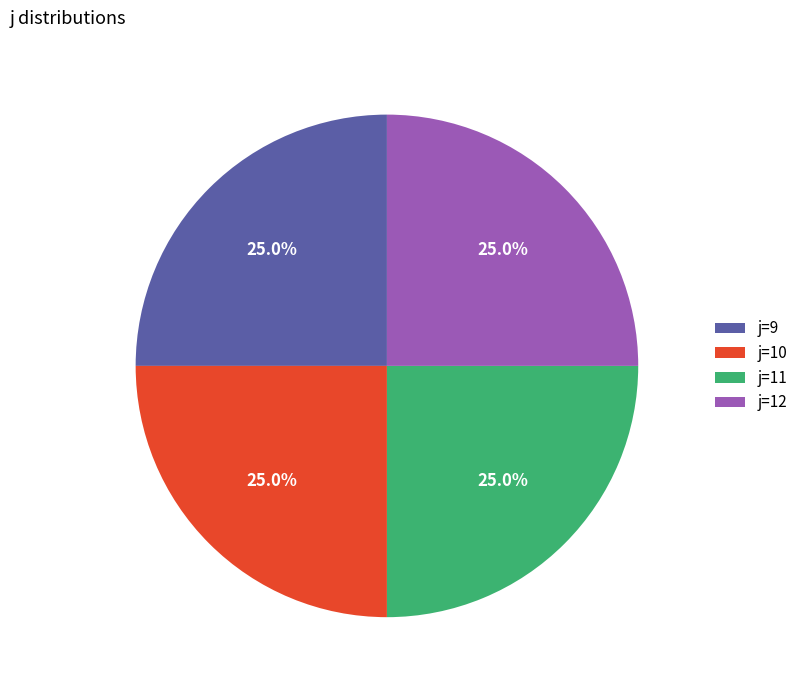

Does j=10 account for over 50% of the chart?

No